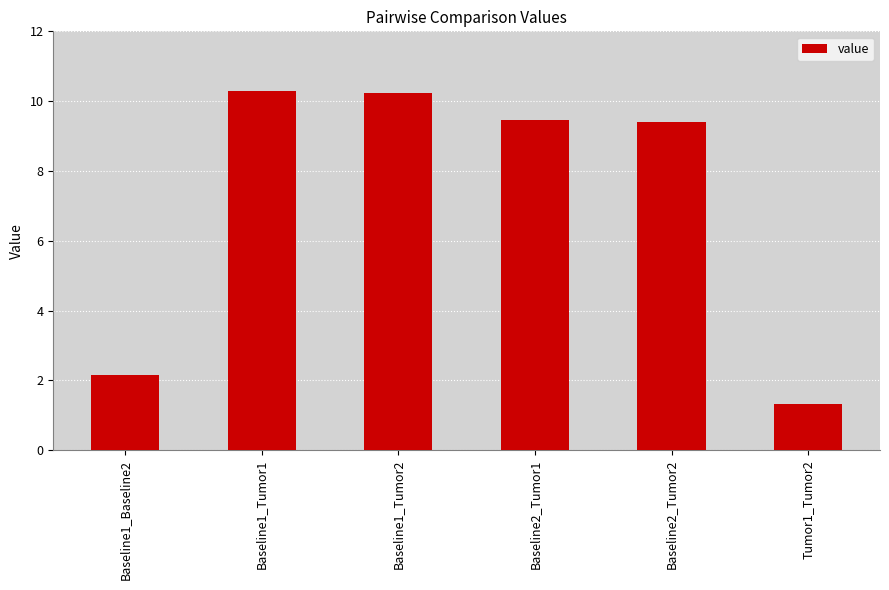

What is the change in value from Baseline1_Baseline2 to Baseline2_Tumor2?

+7.3